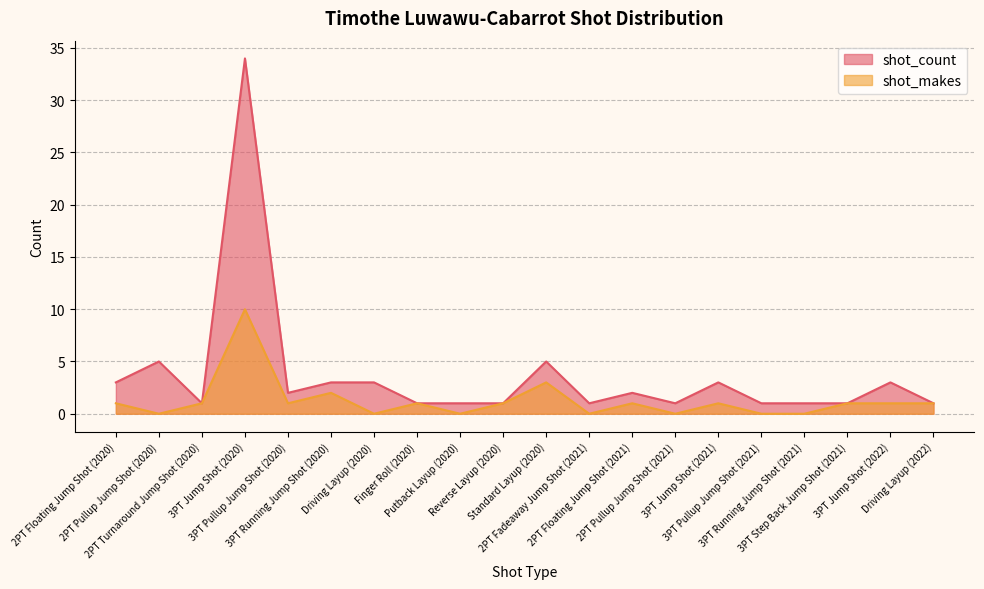

Where is the first local minimum for shot_makes?

2PT Pullup Jump Shot (2020)